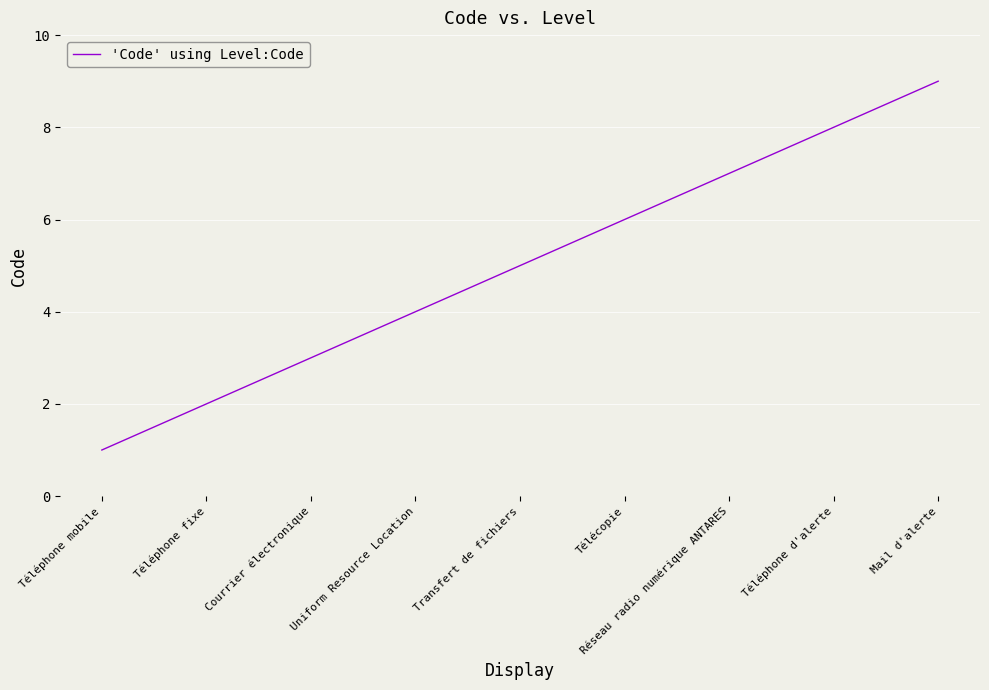

What is the sum of all values?

45